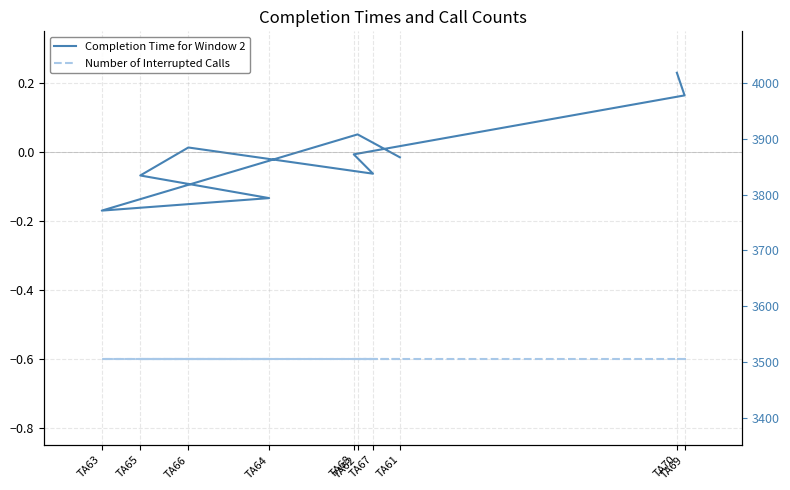

Between TA66 and TA67, which series saw the biggest shift?

Completion Time for Window 2